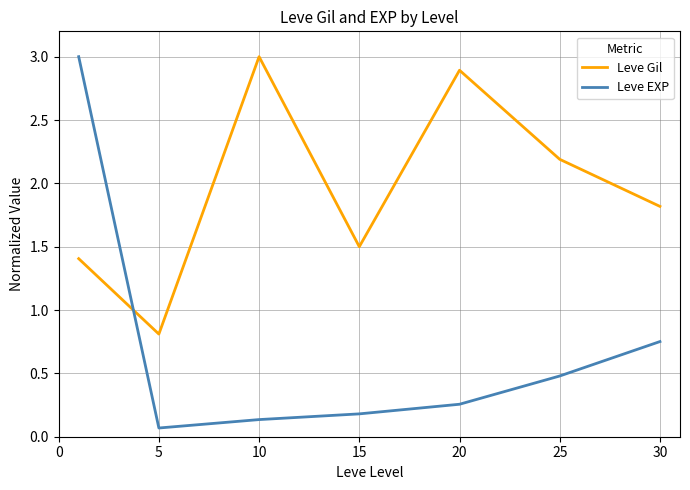

List the series in order of their overall mean, lowest first.

Leve EXP, Leve Gil